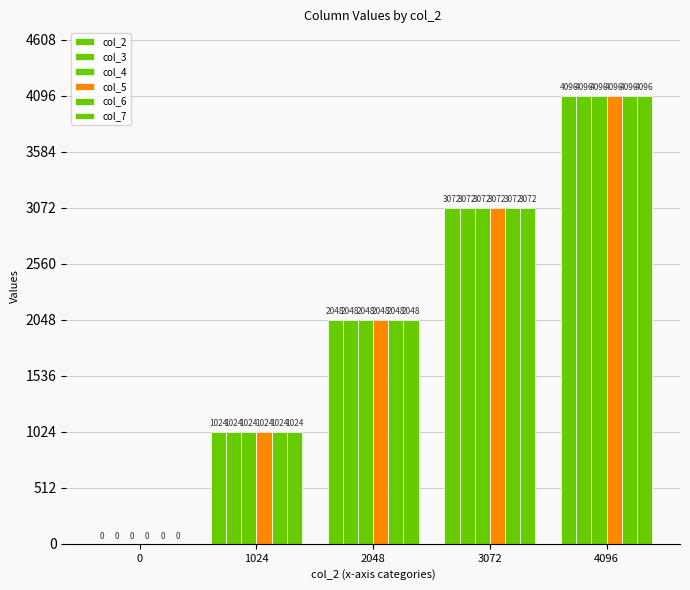

How many positive values does the col_2 series have?

4